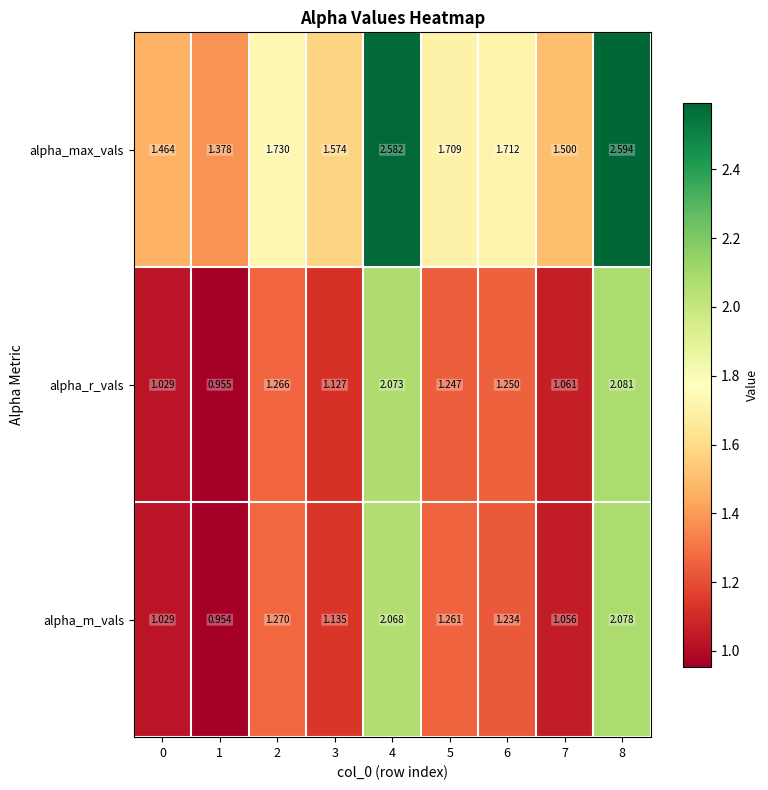

Which series has the widest spread of values?

alpha_max_vals